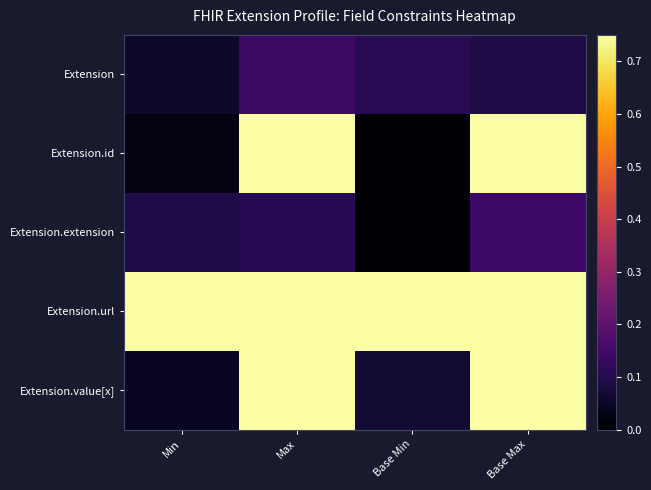

Count the number of data series in this chart.

5